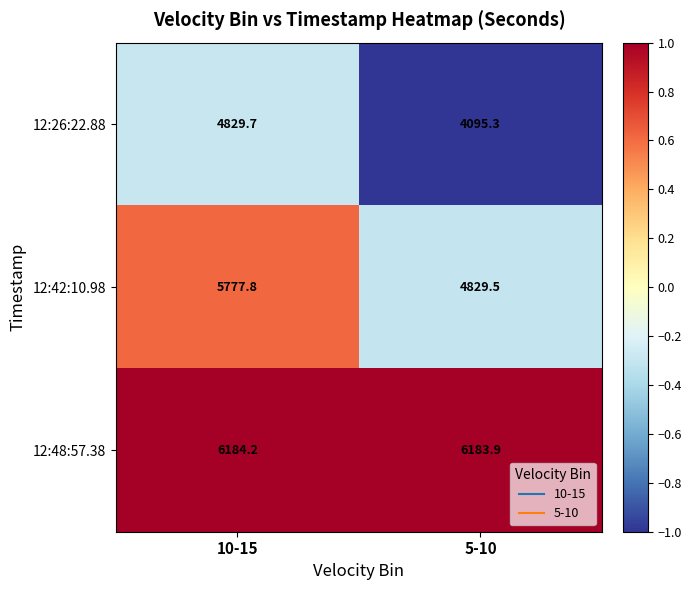

Rank the series by their average value, from lowest to highest.

12:26:22.88, 12:42:10.98, 12:48:57.38